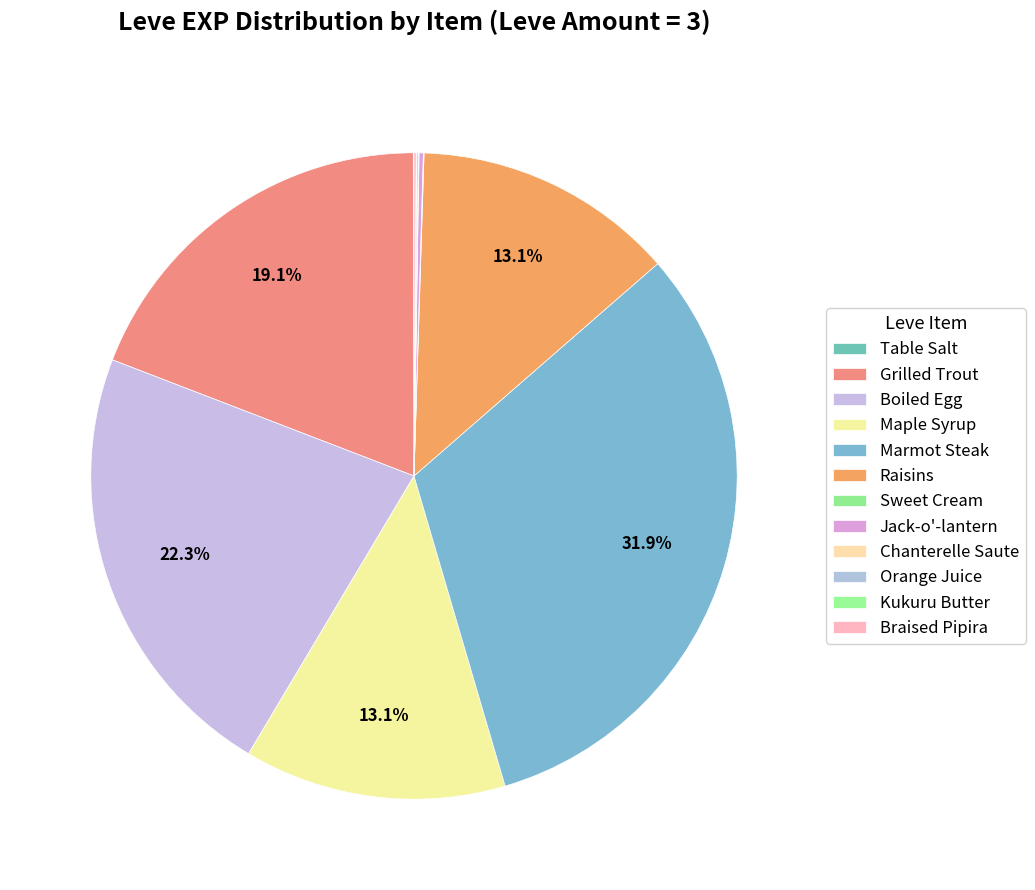

To the nearest percent, what is the difference between the largest and smallest slice percentages?

32%